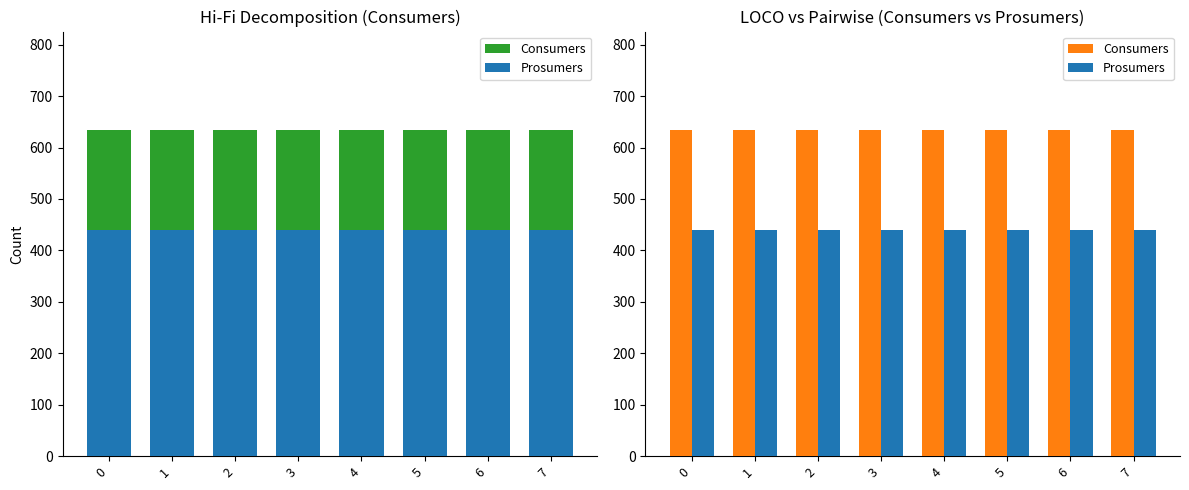

Does the chart contain any negative values?

No